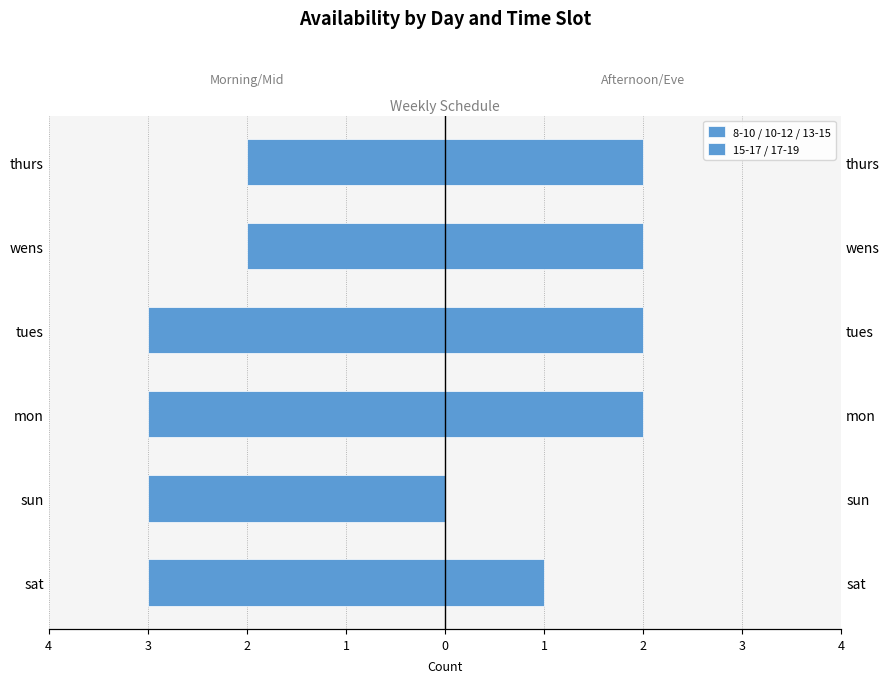

What is the value of the 15-17 / 17-19 bar at the 3rd from the left?

2